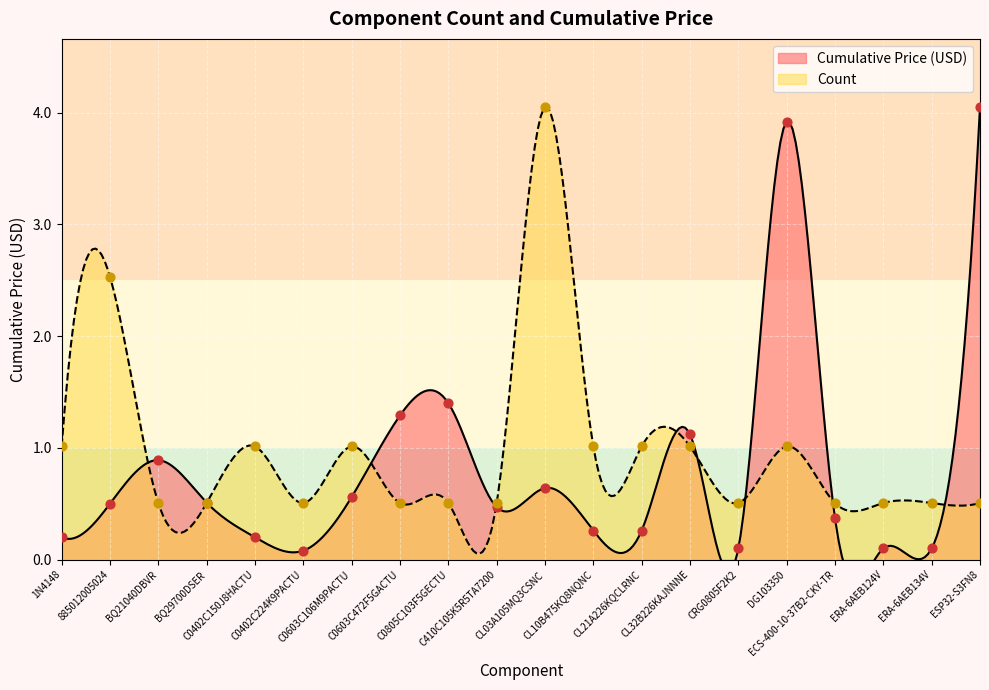

Which series reaches the minimum Y coordinate?

Cumulative Price (USD)